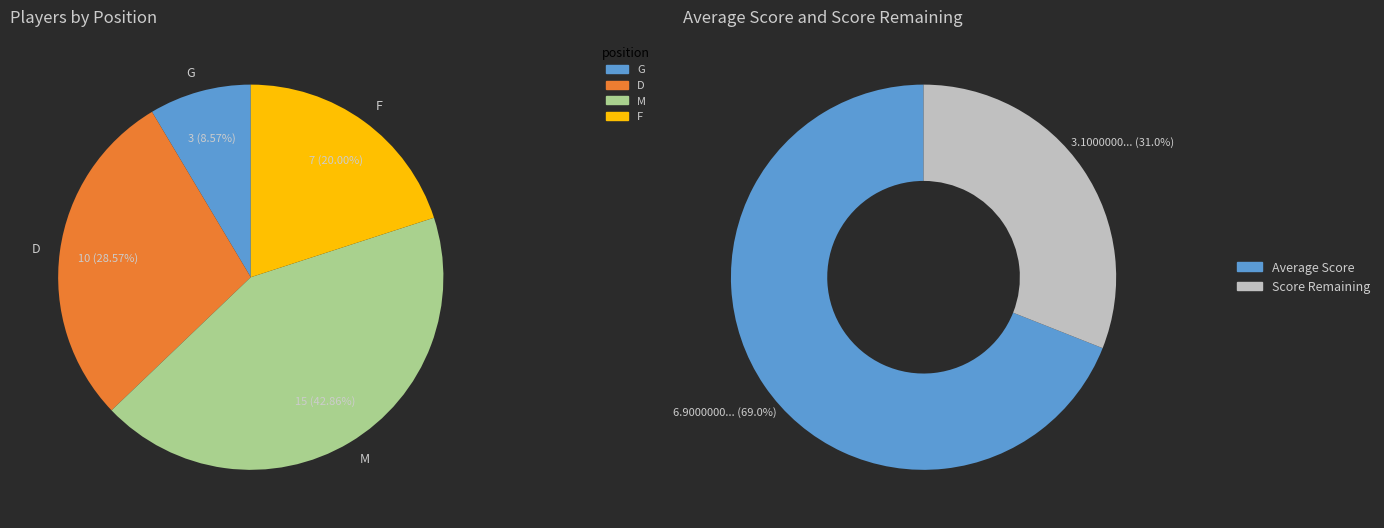

True or false: G accounts for 9% of the total.

True